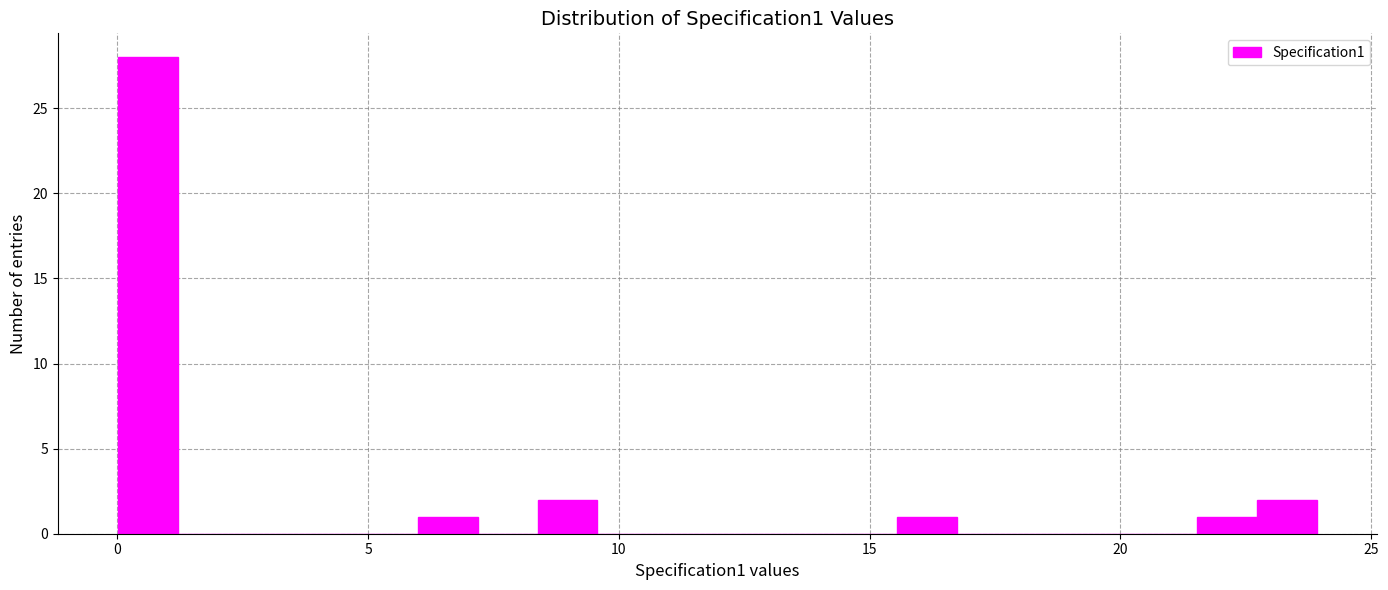

Around what value on the x-axis is the tallest bar? Give the approximate position of its centre, as read against the axis.

0.5